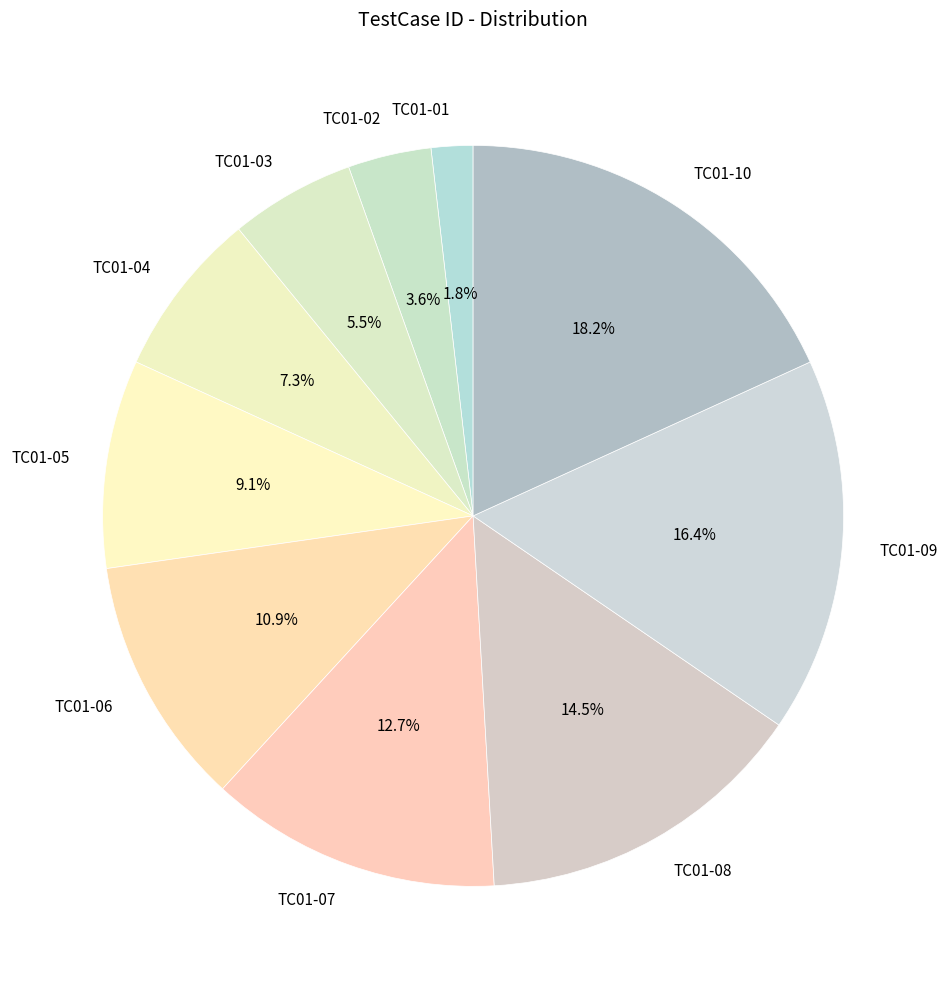

Rank the categories by value from highest to lowest.

TC01-10, TC01-09, TC01-08, TC01-07, TC01-06, TC01-05, TC01-04, TC01-03, TC01-02, TC01-01